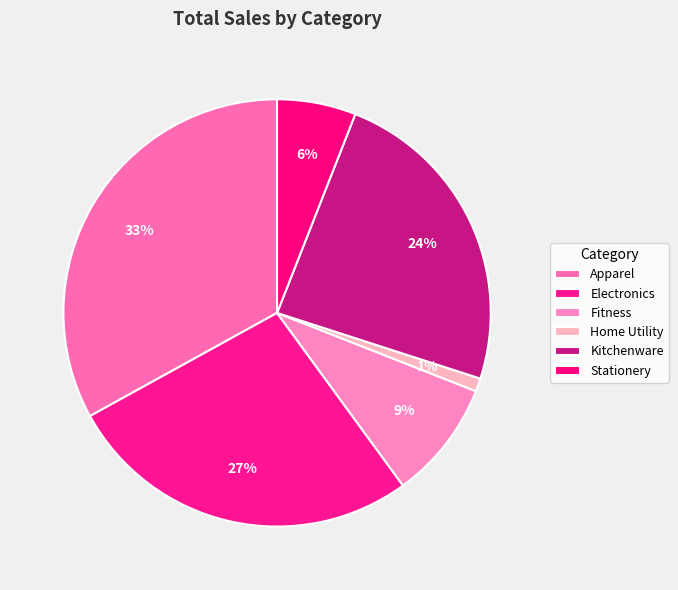

What is the largest slice in the pie chart?

Apparel